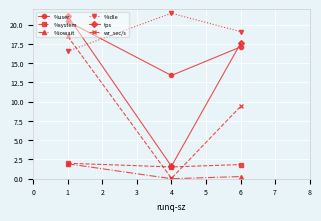

Which series has the largest range (max minus min)?

tps